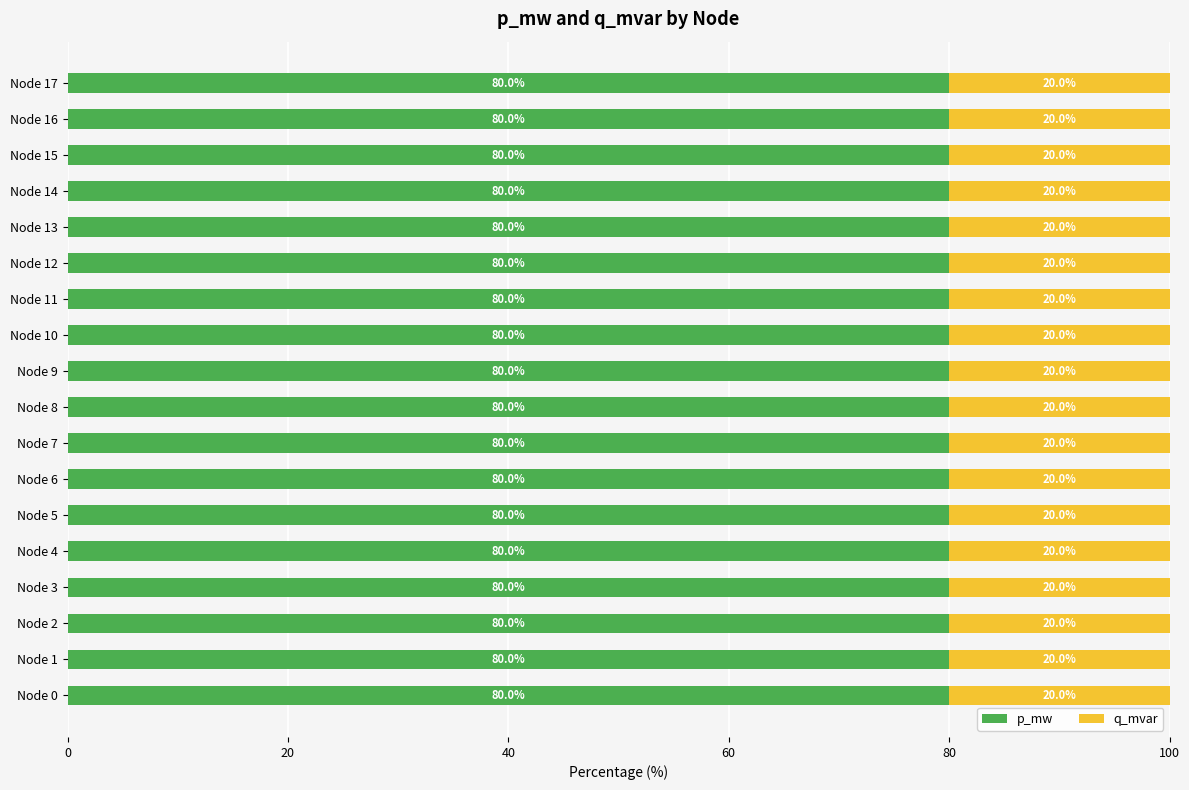

What is the lowest value of the p_mw series?

80.0